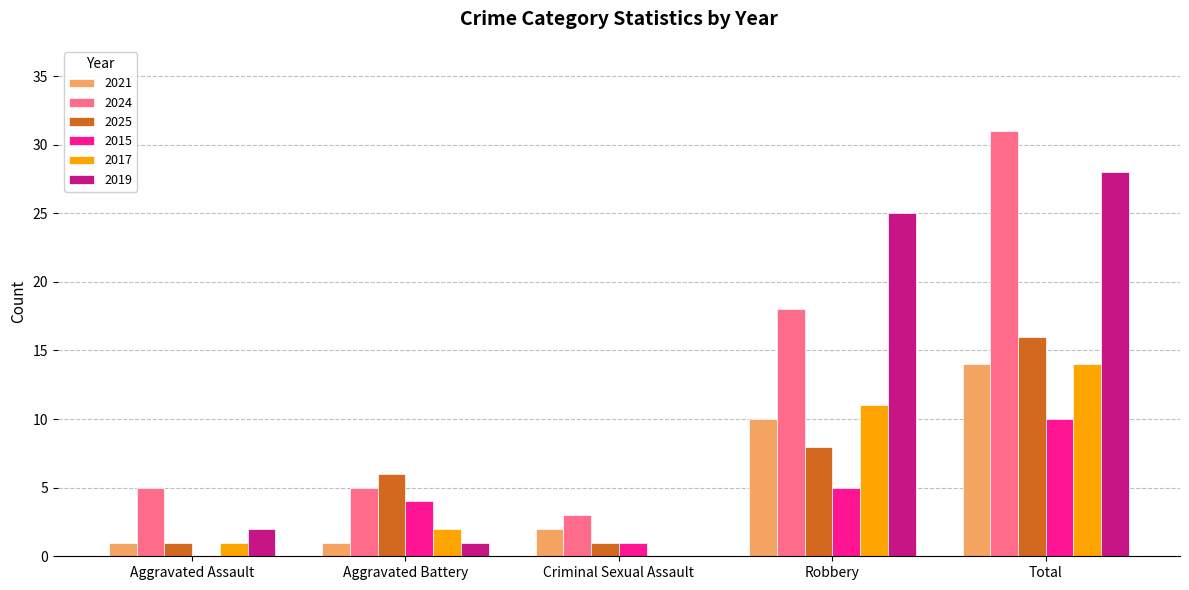

At which category is the sum across all series the highest?

Total